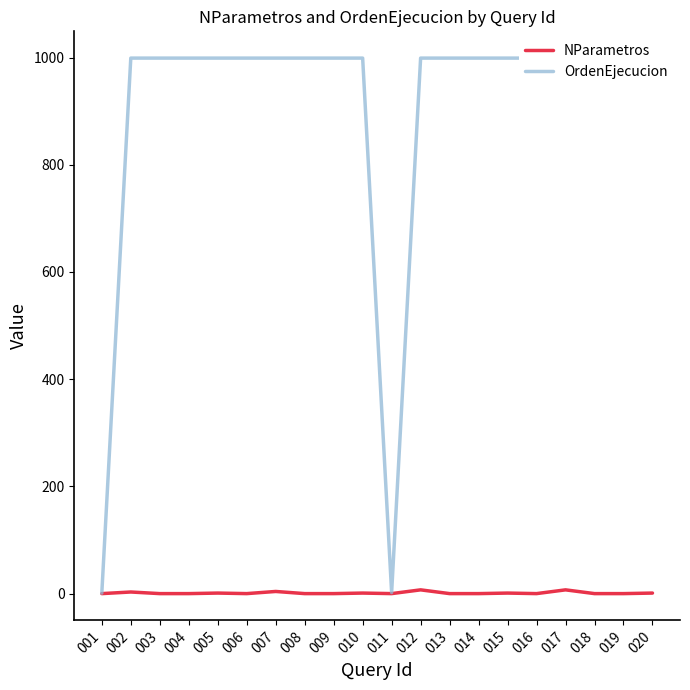

How many positive values does the NParametros series have?

8